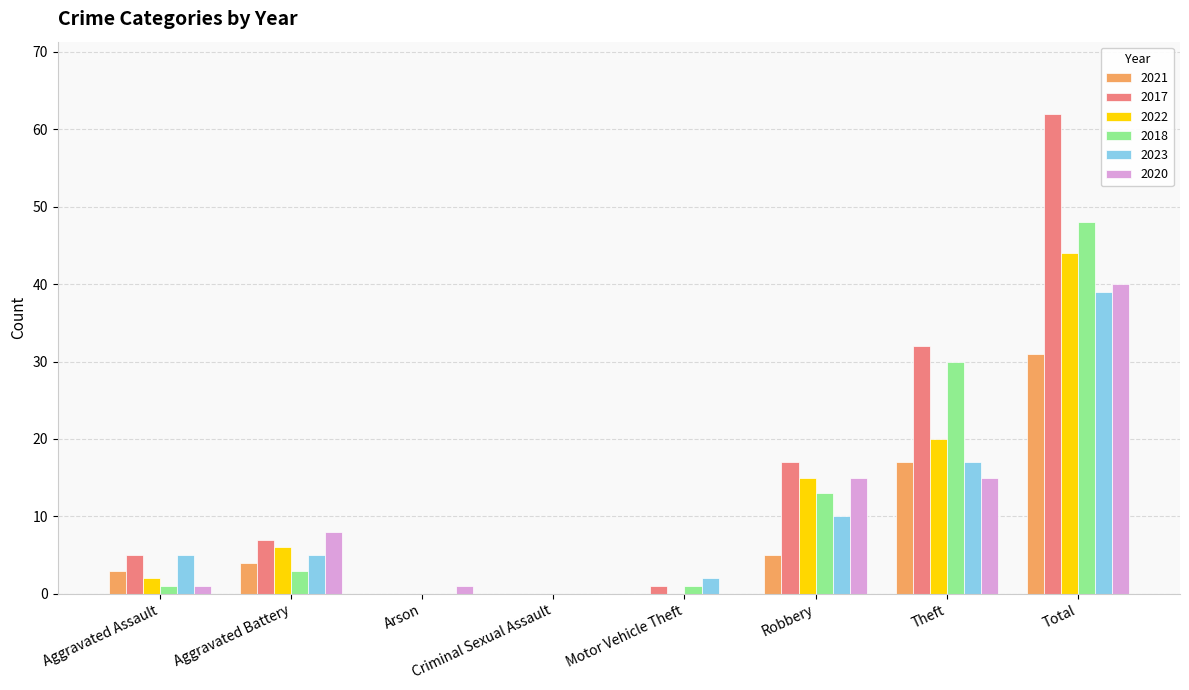

At which label does 2020 reach its peak?

Total